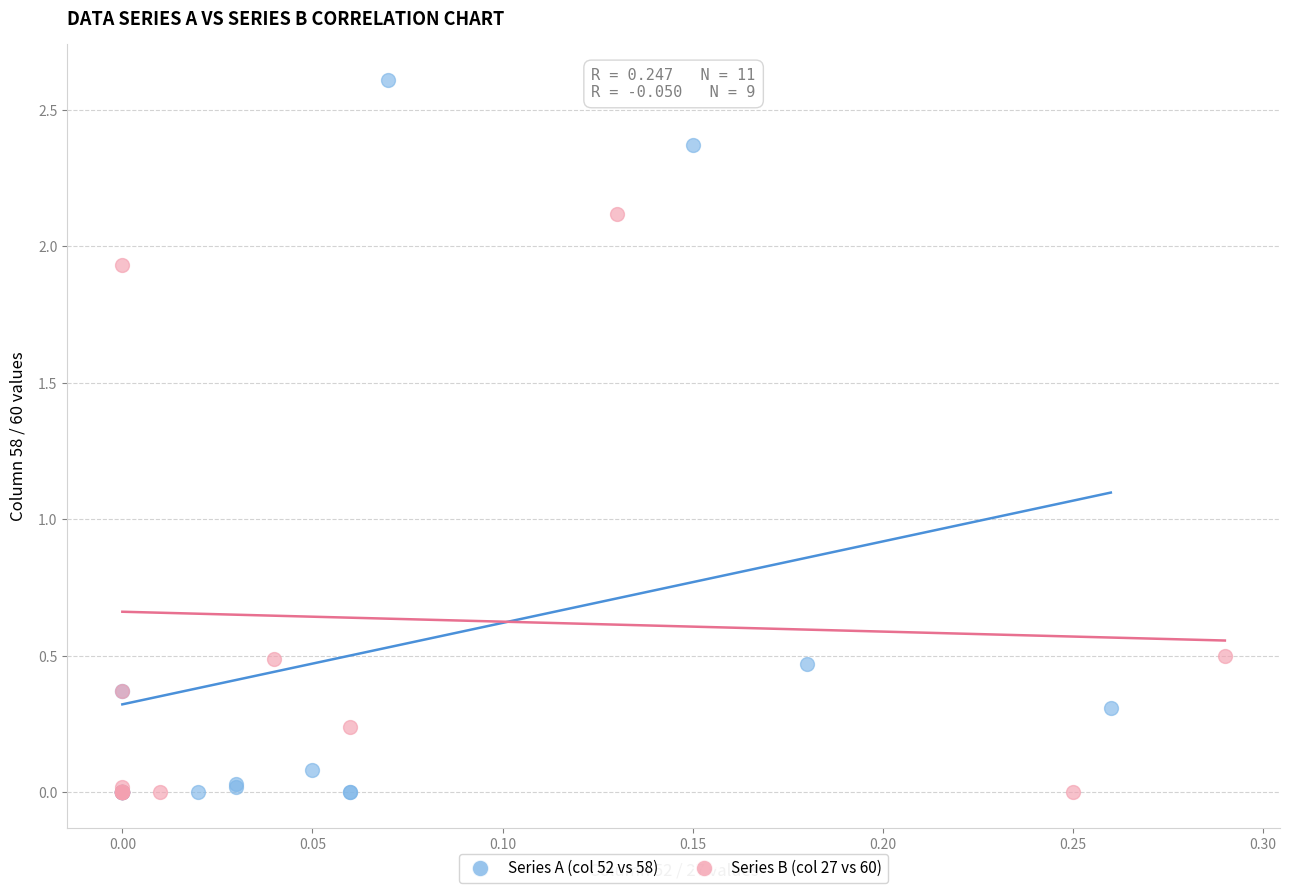

Which series has the widest spread of Y values?

Series A (col 52 vs 58)